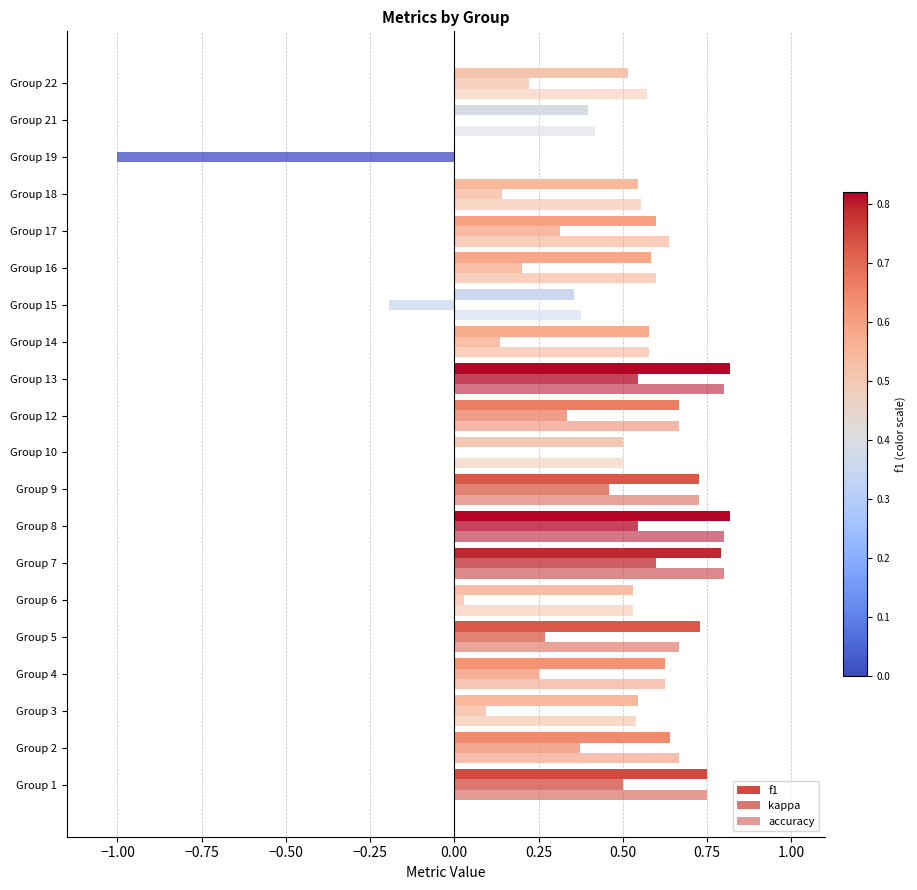

Which series has the largest total across all categories?

accuracy